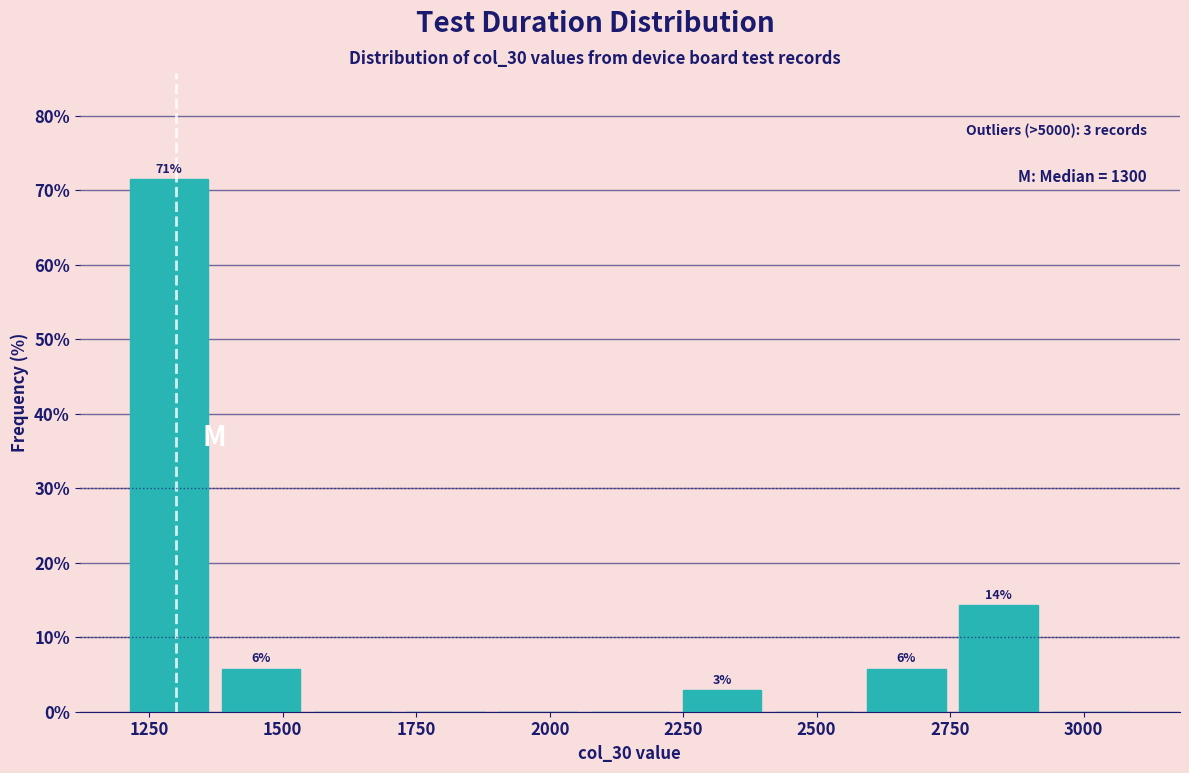

Around what value on the x-axis is the tallest bar? Give the approximate position of its centre, as read against the axis.

1300